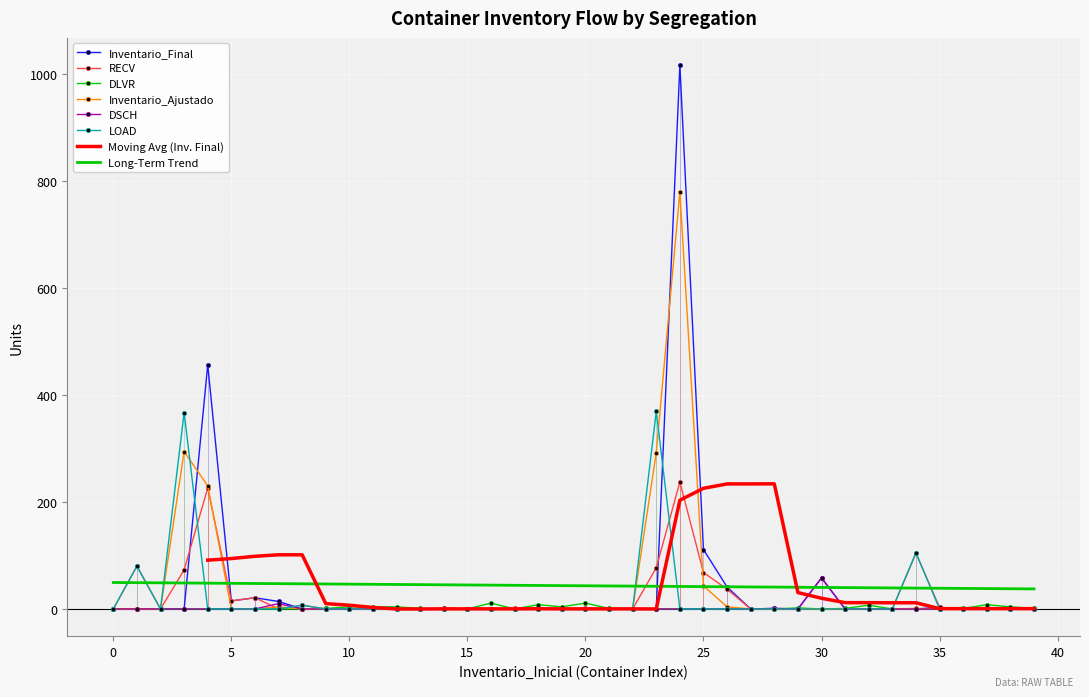

What are all the series names shown in the legend?

Inventario_Final, RECV, DLVR, Inventario_Ajustado, DSCH, LOAD